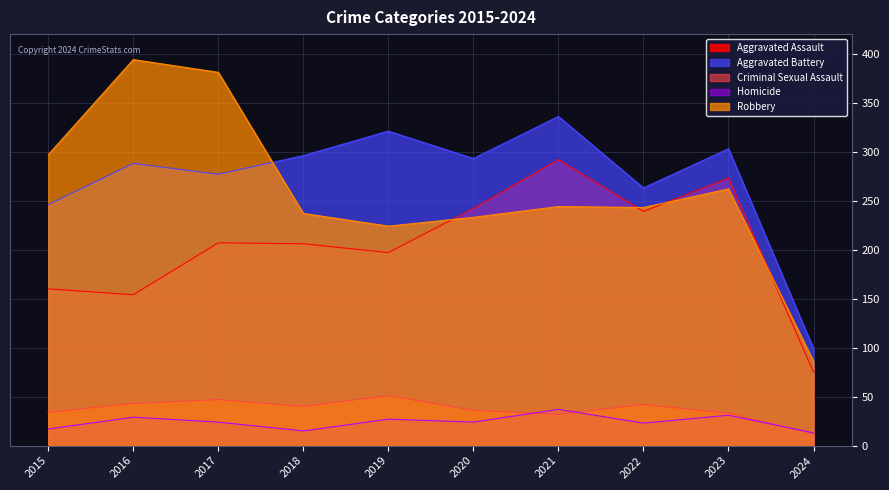

Rank the series by their maximum value, from lowest to highest.

Homicide, Criminal Sexual Assault, Aggravated Assault, Aggravated Battery, Robbery